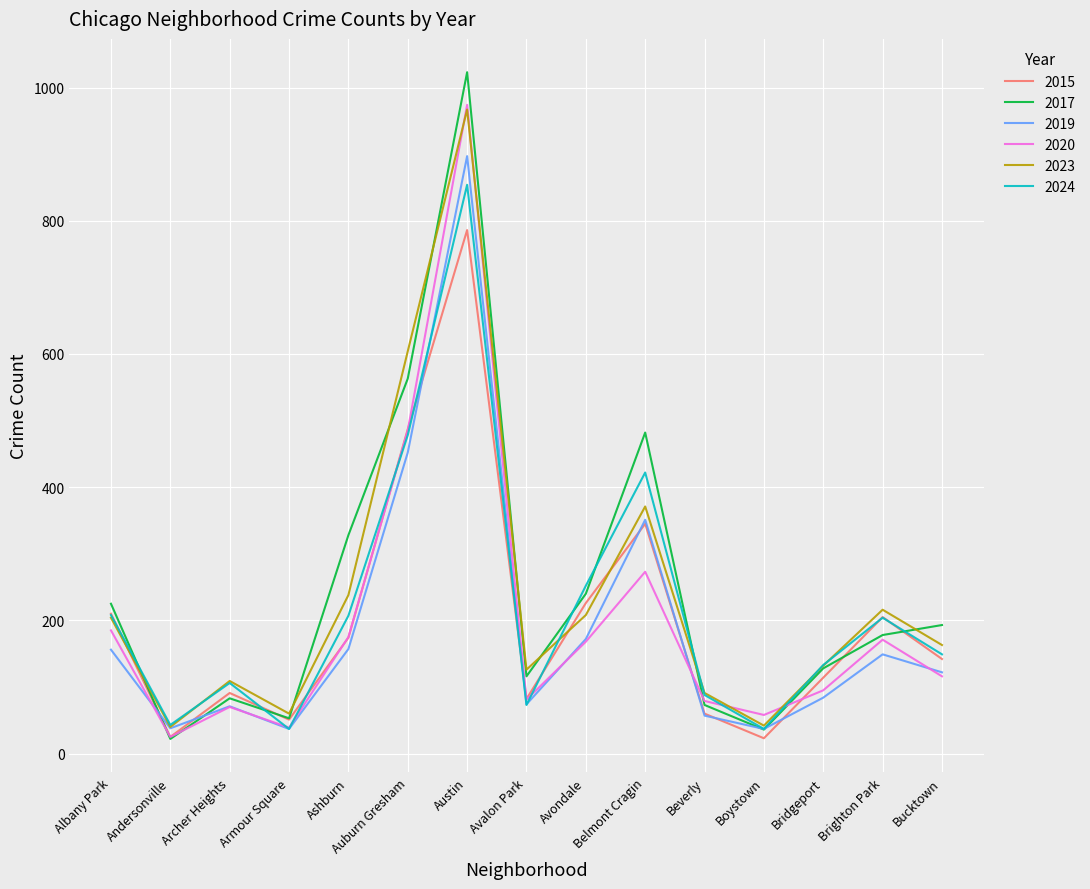

Where is 2023 nearest to the value 503?

Auburn Gresham